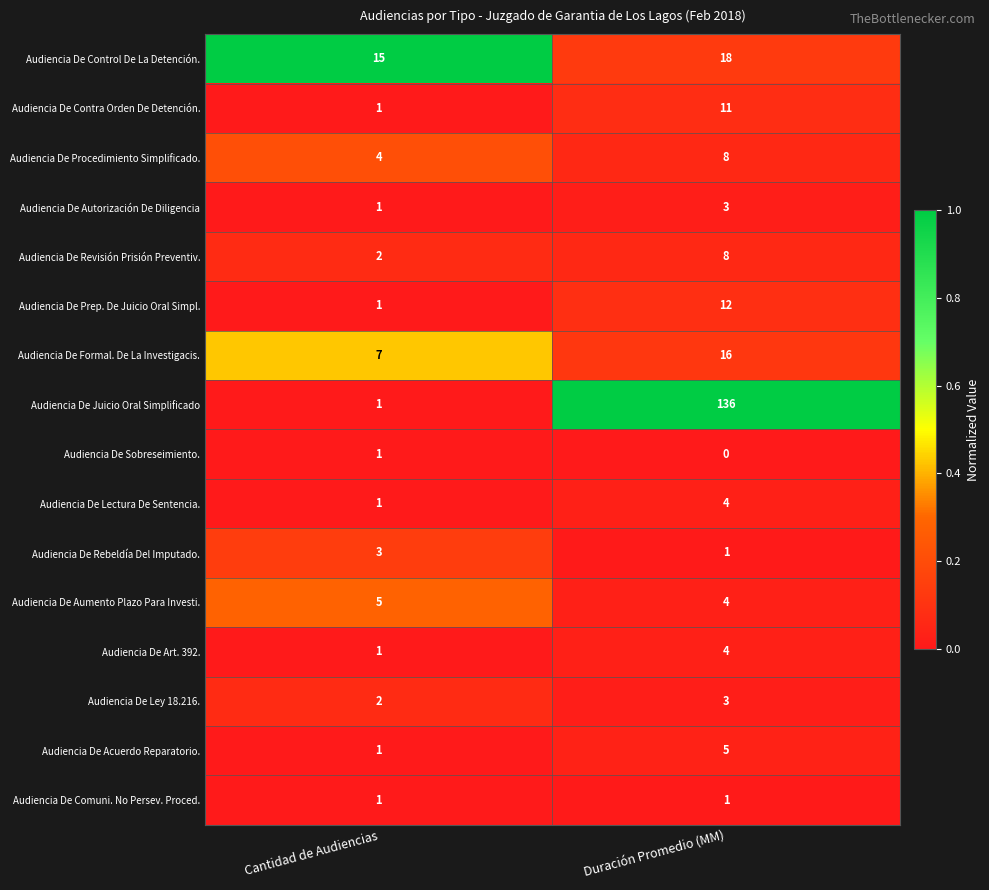

List the labels in order of Audiencia De Control De La Detención. value, smallest first.

Cantidad de Audiencias, Duración Promedio (MM)